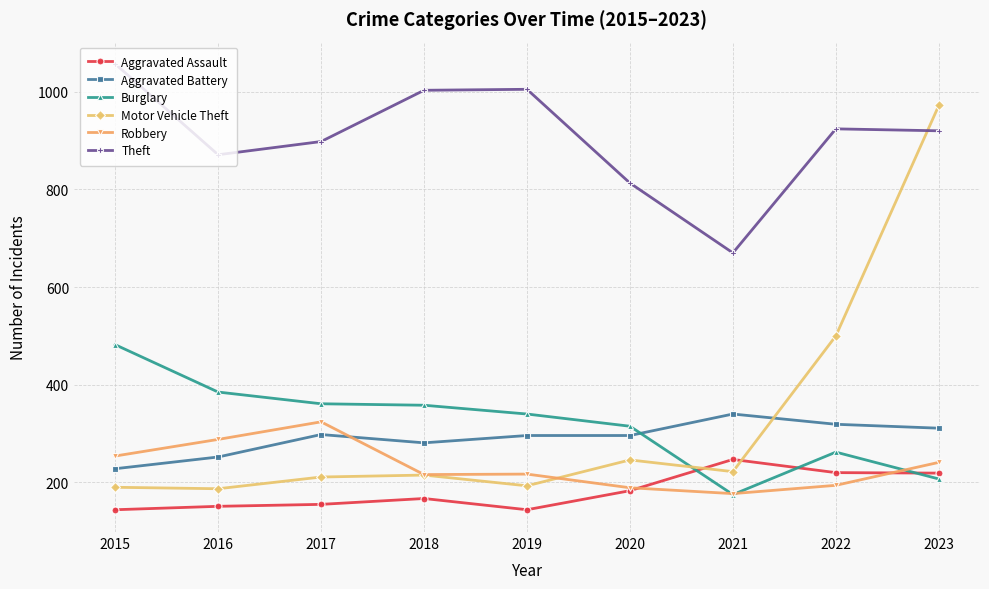

How many lines are shown in the chart?

6